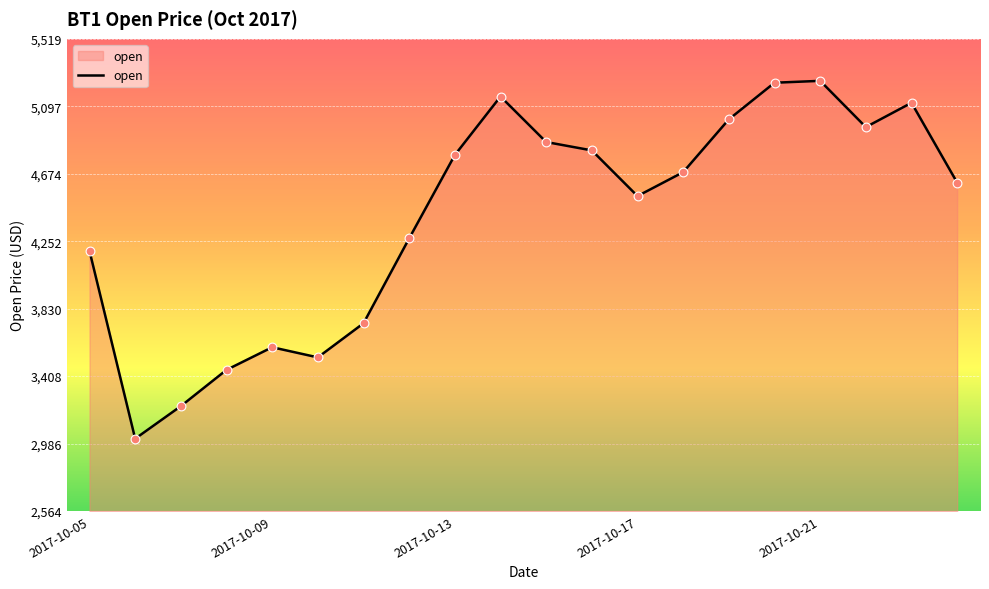

What is the greatest value displayed?

5255.8